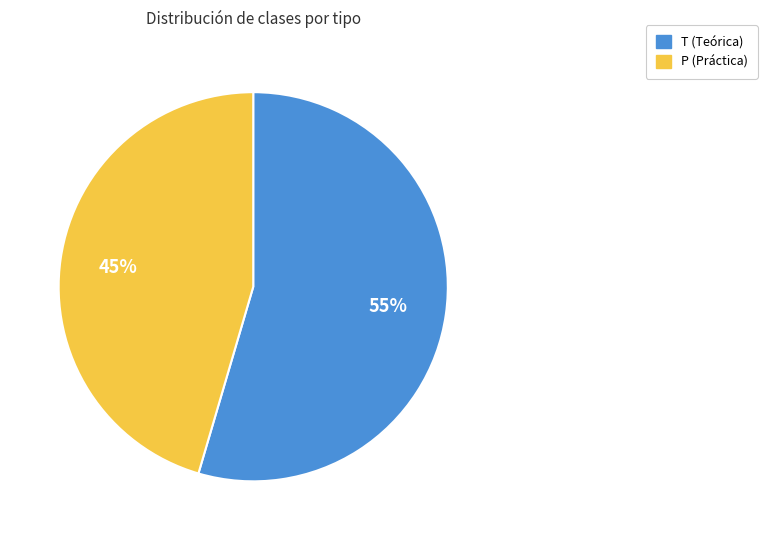

What percentage is the T slice, to the nearest percent?

55%